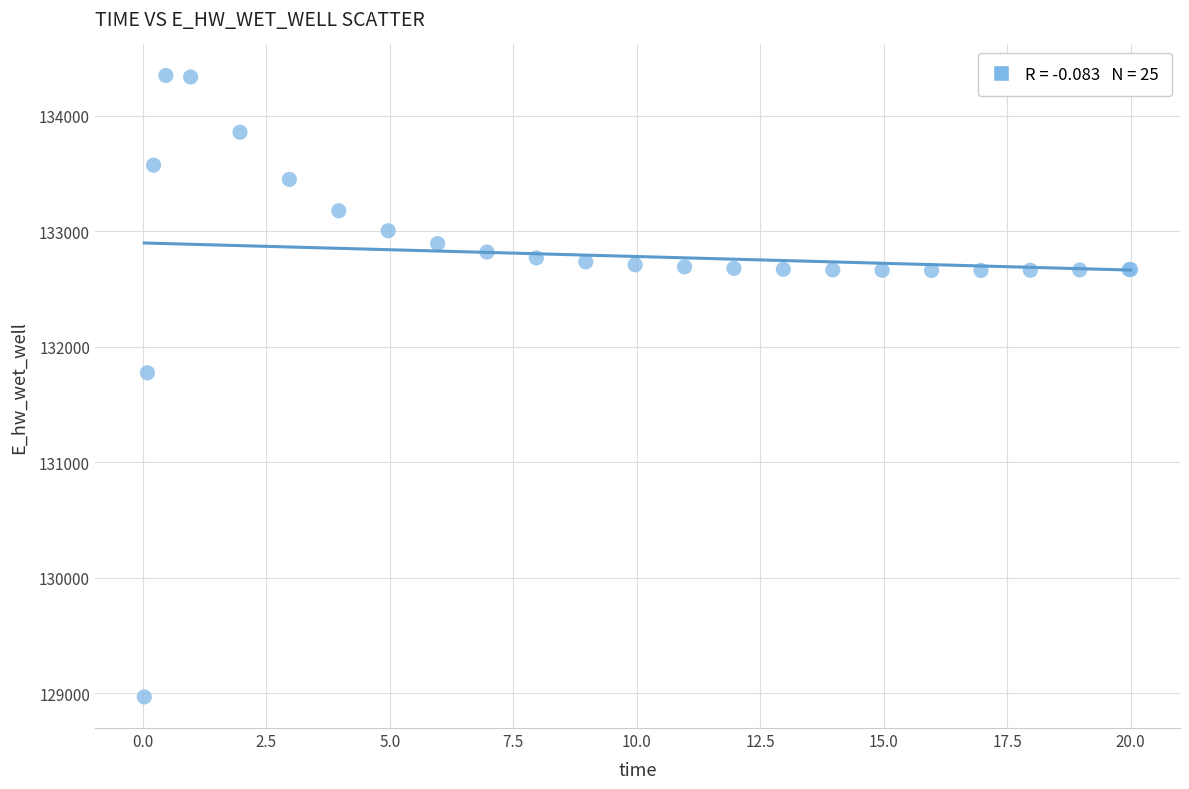

What Y value in the scatter plot is closest to 131658?

131774.6